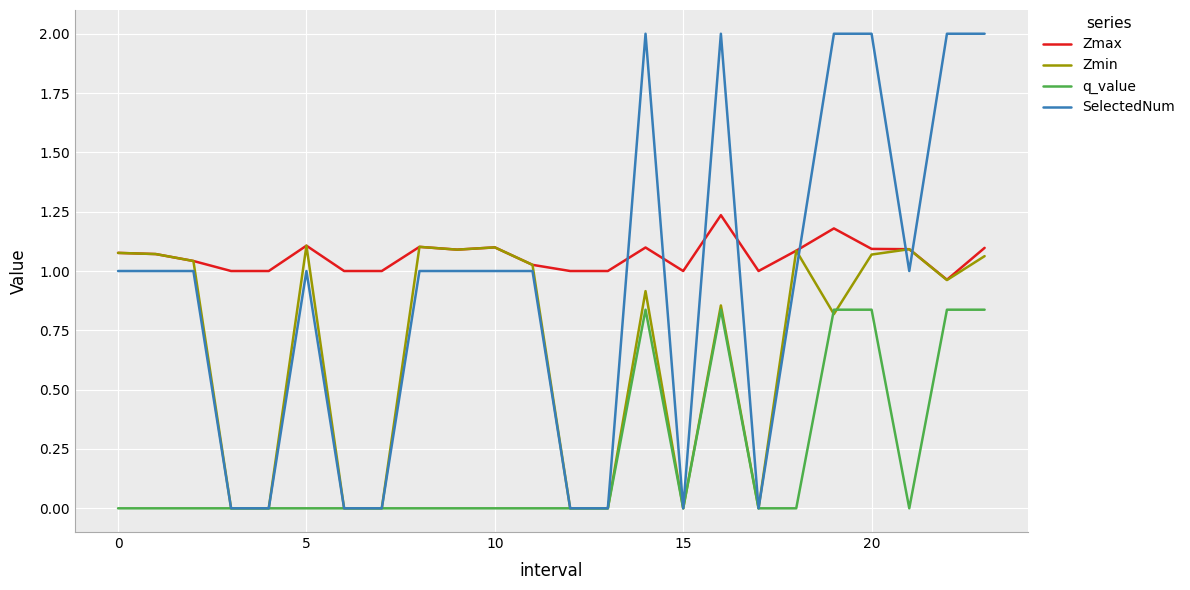

What is the greatest value displayed?

2.0